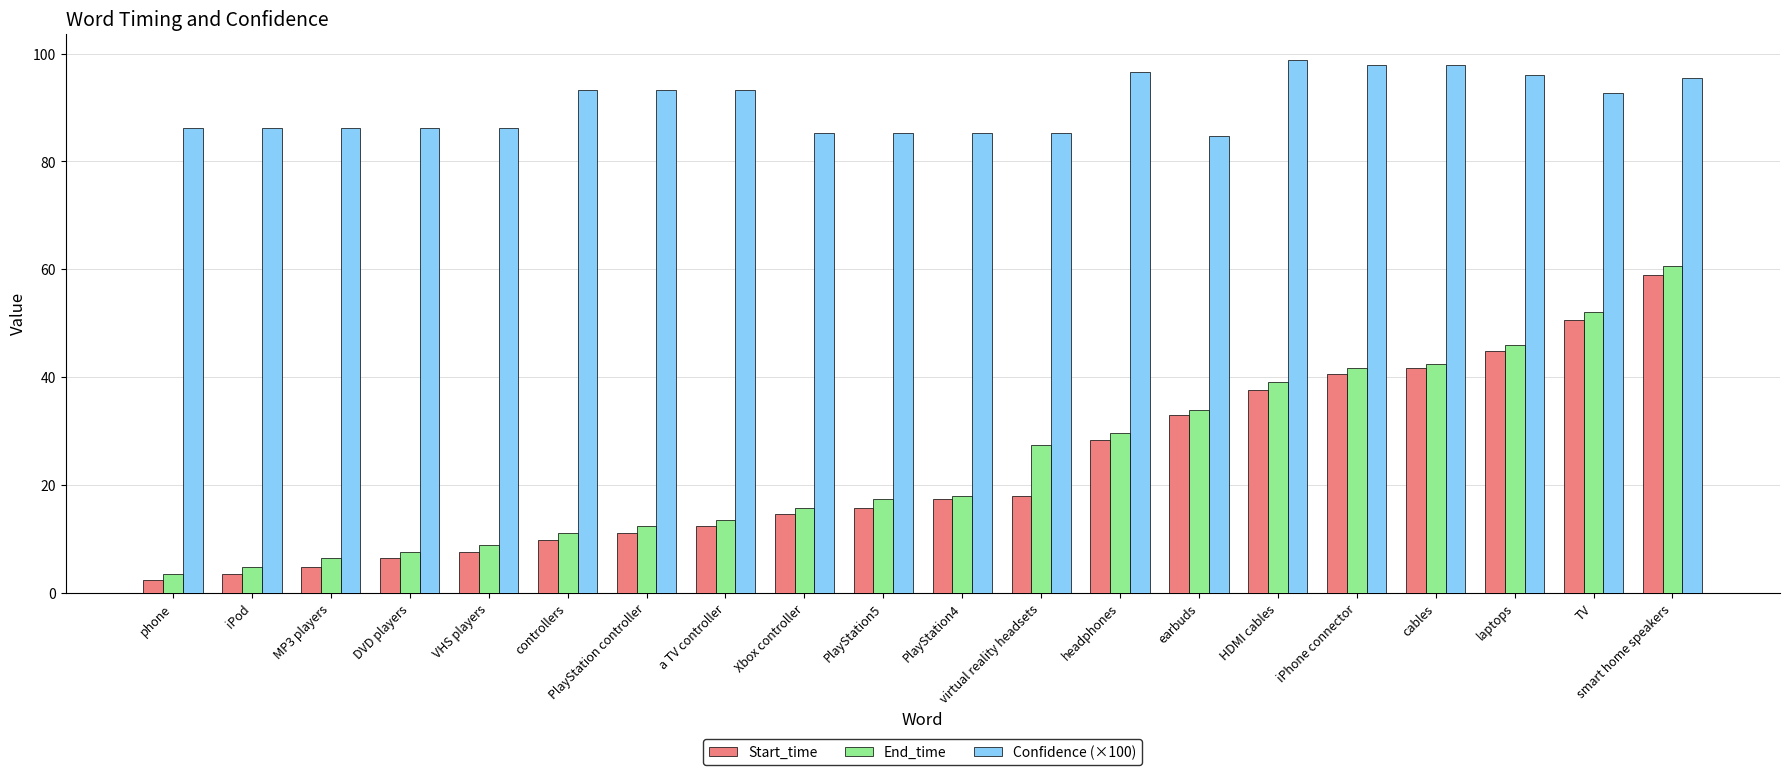

Which series has the widest spread of values?

End_time